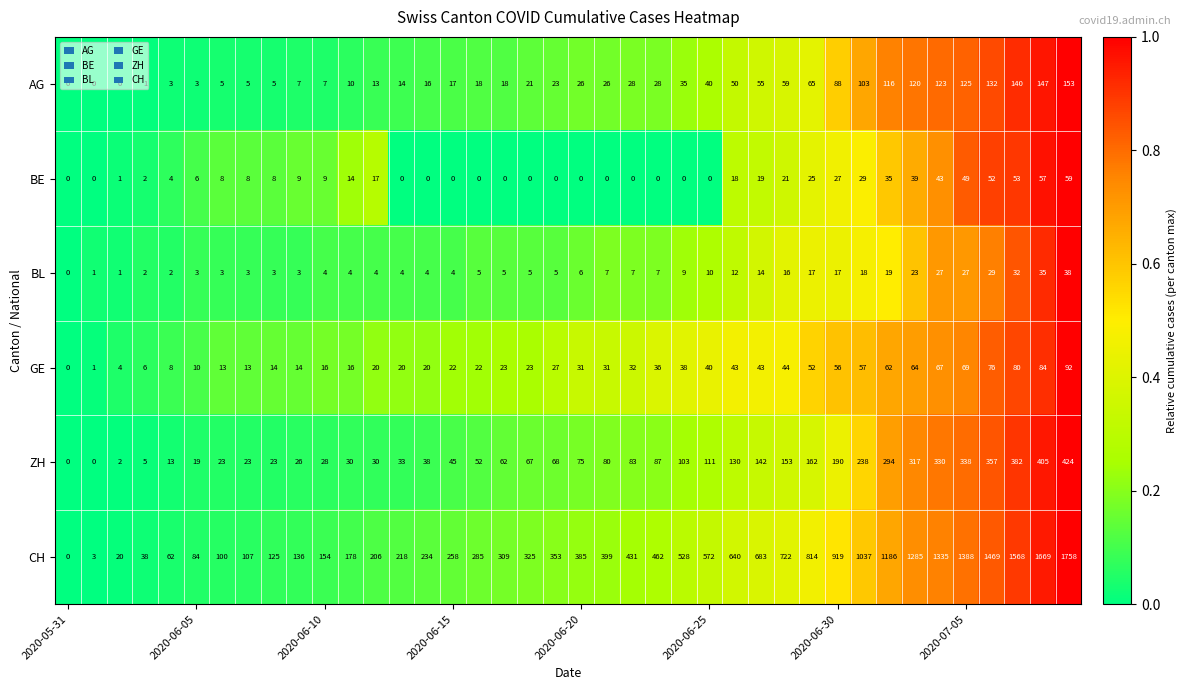

What is the difference between the maximum and minimum values in the ZH series?

424